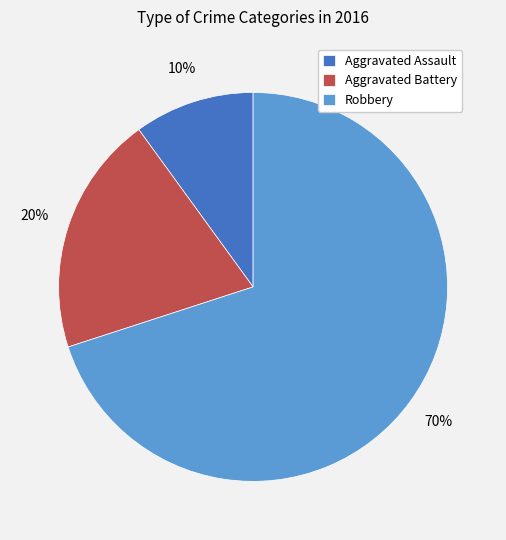

What is the majority slice?

Robbery